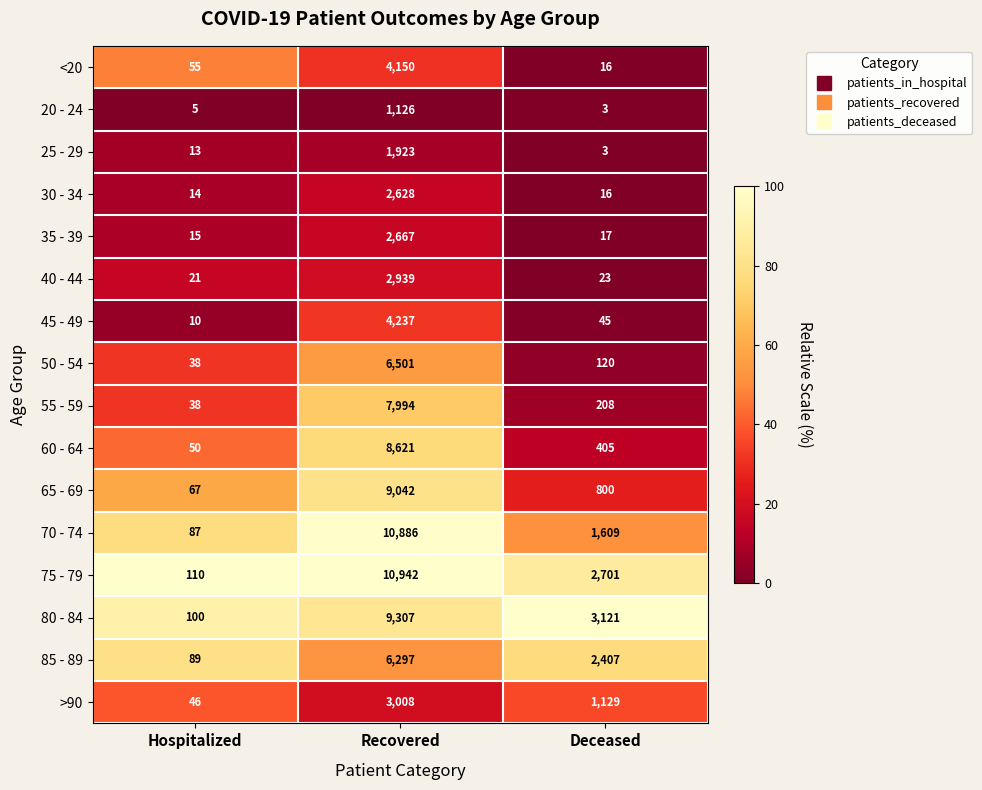

What is the difference between the 25 - 29 values at Recovered and Deceased?

1920